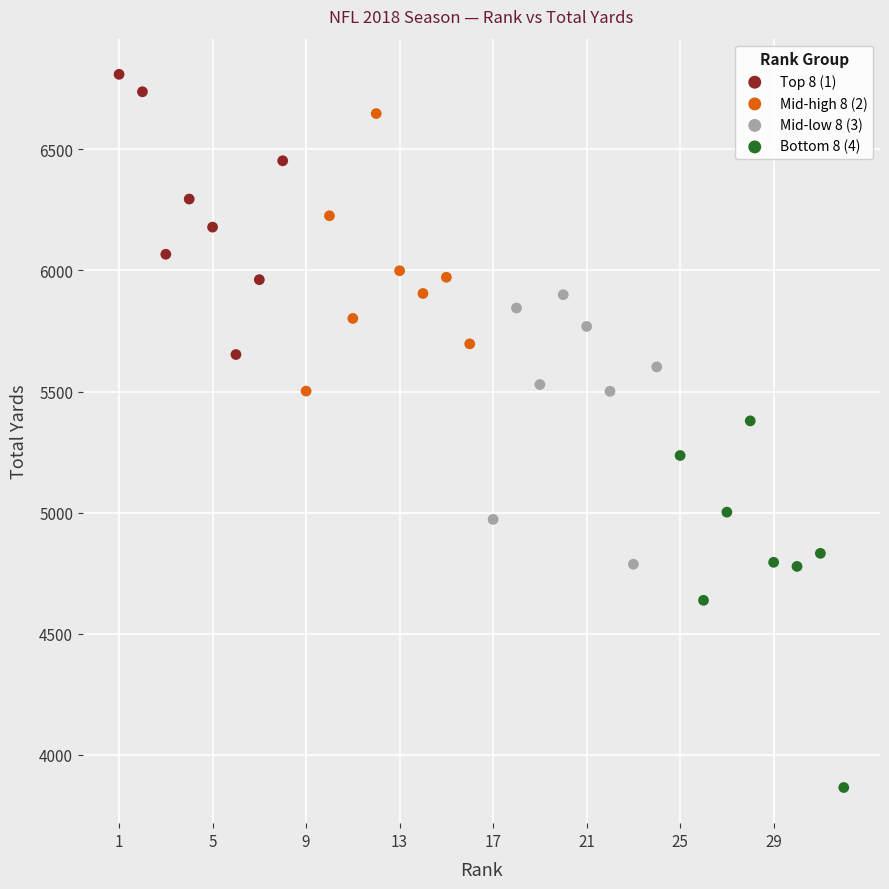

Which series reaches the minimum Y coordinate?

Bottom 8 (4)